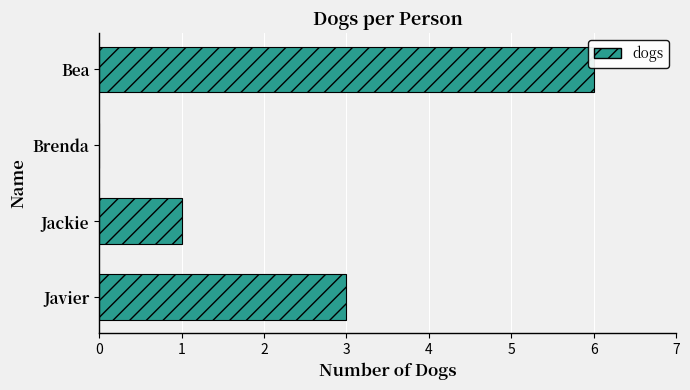

What is the sum of all values?

10